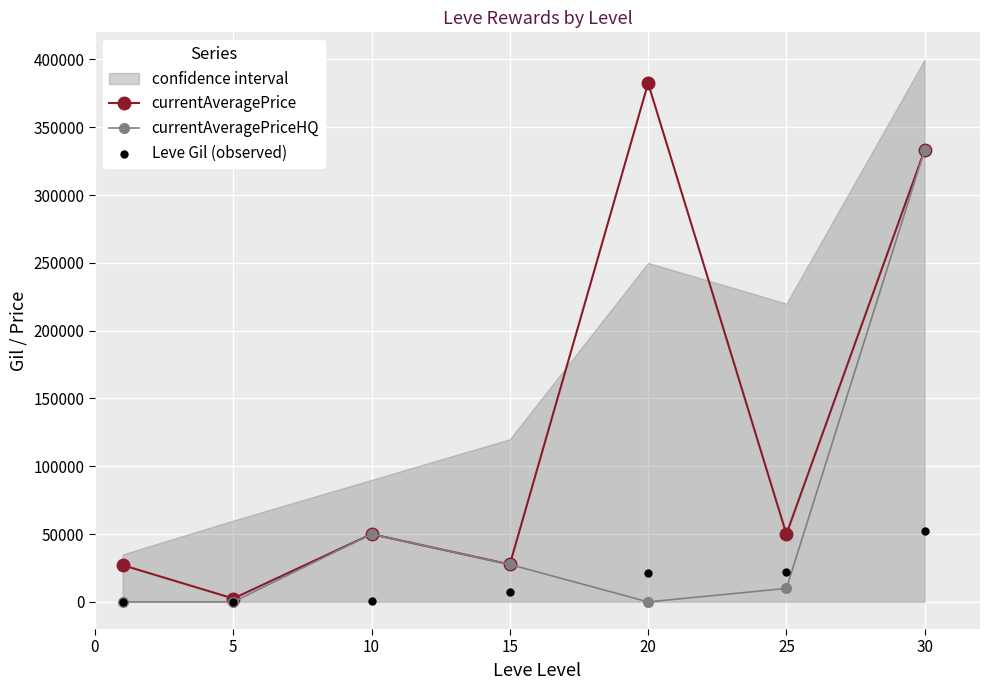

Is the value of currentAveragePriceHQ at 25 greater than the value of Leve Gil (observed) at 30?

No